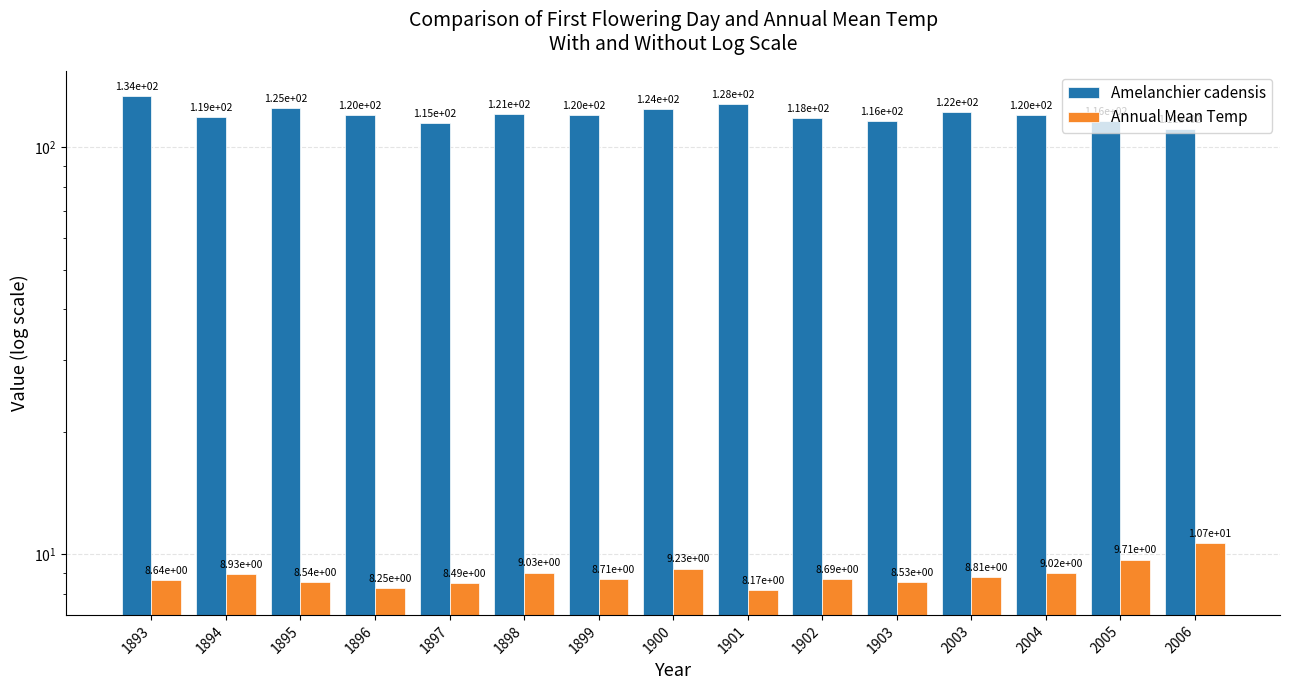

How many bars are there in total?

30